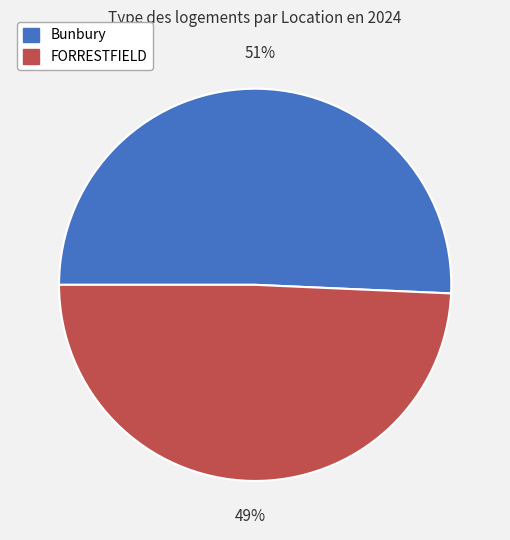

Which slice is the largest?

Bunbury